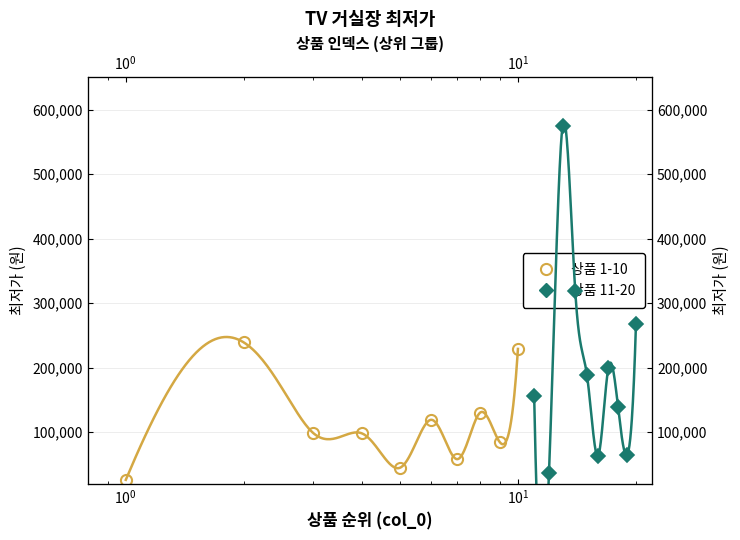

Is the value of 상품 11-20 at 9 greater than the value of 상품 1-10 at 8?

Yes